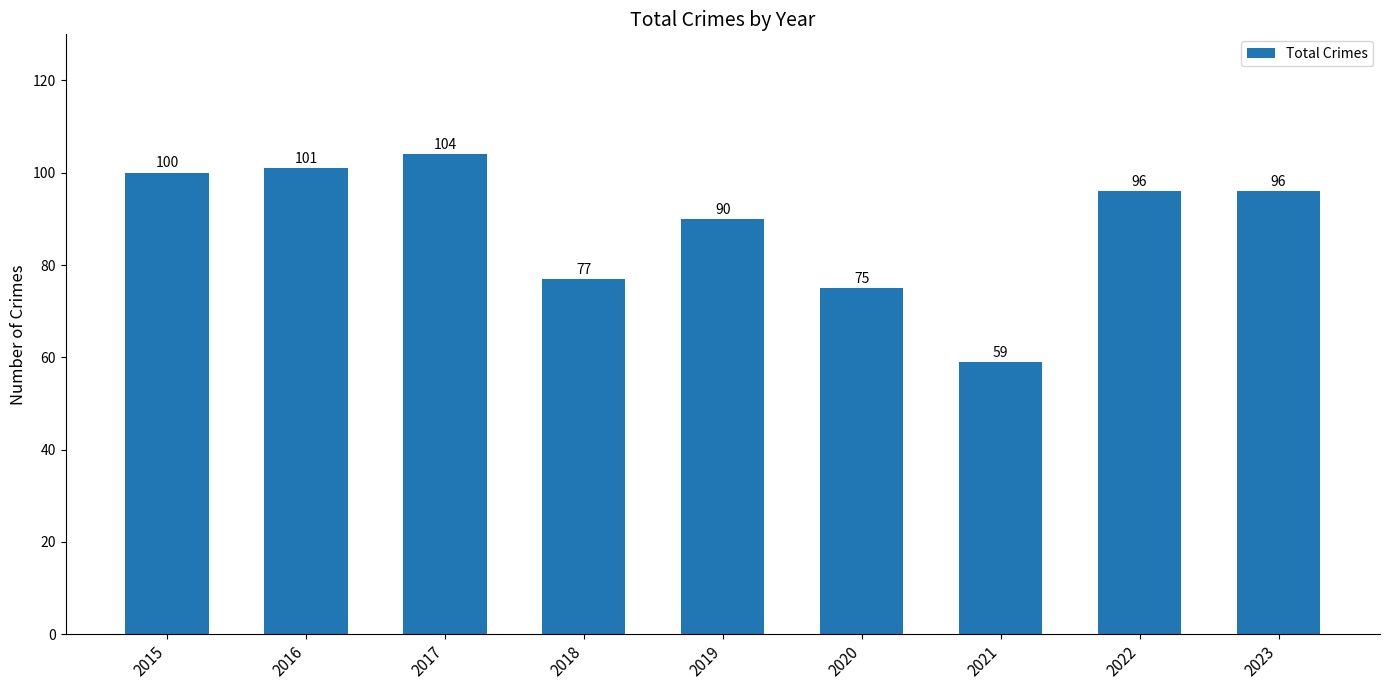

Reading left to right, extract all data points from this chart.

2015=100	2016=101	2017=104	2018=77	2019=90	2020=75	2021=59	2022=96	2023=96